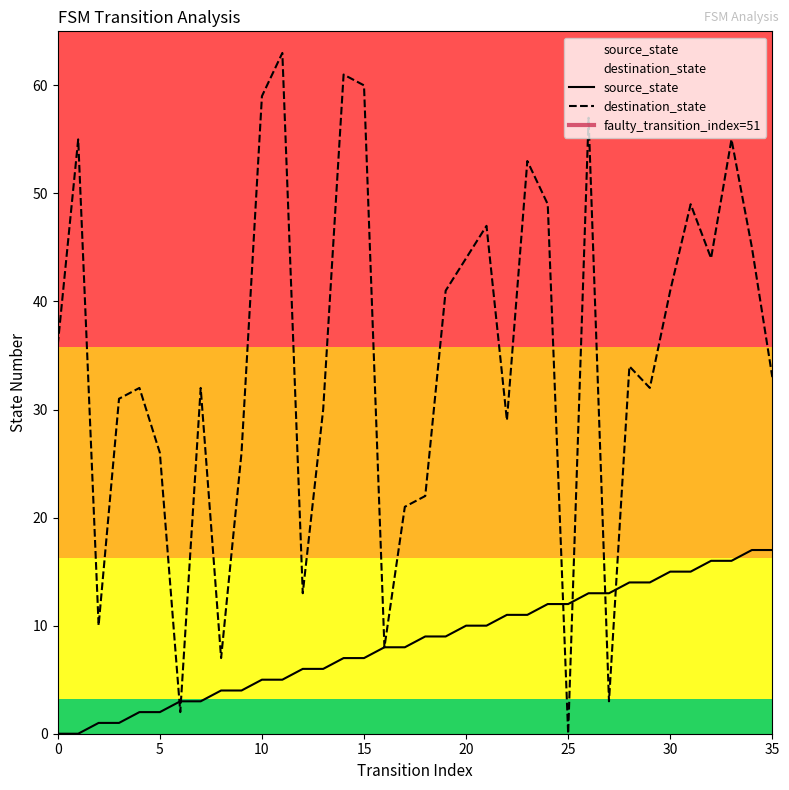

True or false: source_state has a value of 1 at 3.

True